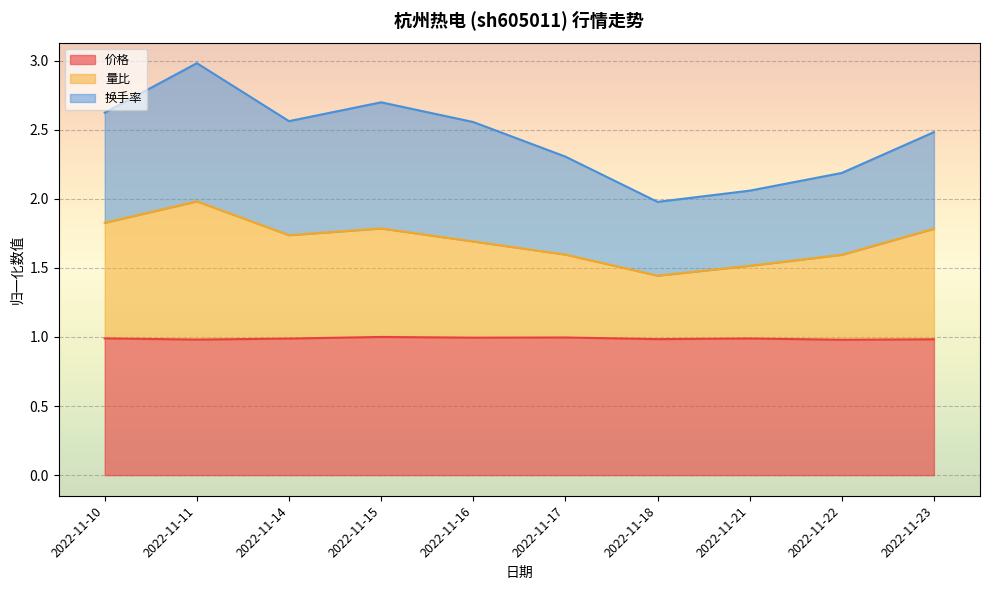

What is the lowest value of the 价格 series?

1.0